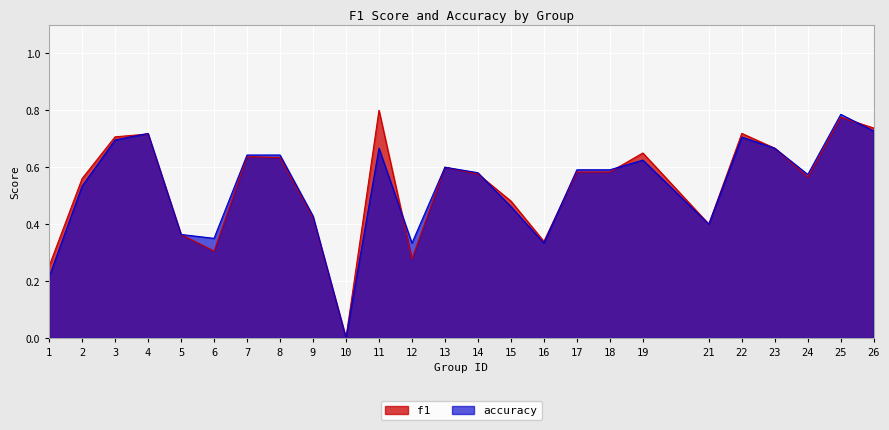

Reading right to left, list all the values displayed in this chart.

f1: 0.7	0.8	0.6	0.7	0.7	0.4	0.6	0.6	0.6	0.3	0.5	0.6	0.6	0.3	0.8	0.0	0.4	0.6	0.6	0.3	0.4	0.7	0.7	0.6	0.3
accuracy: 0.7	0.8	0.6	0.7	0.7	0.4	0.6	0.6	0.6	0.3	0.5	0.6	0.6	0.3	0.7	0.0	0.4	0.6	0.6	0.3	0.4	0.7	0.7	0.5	0.2